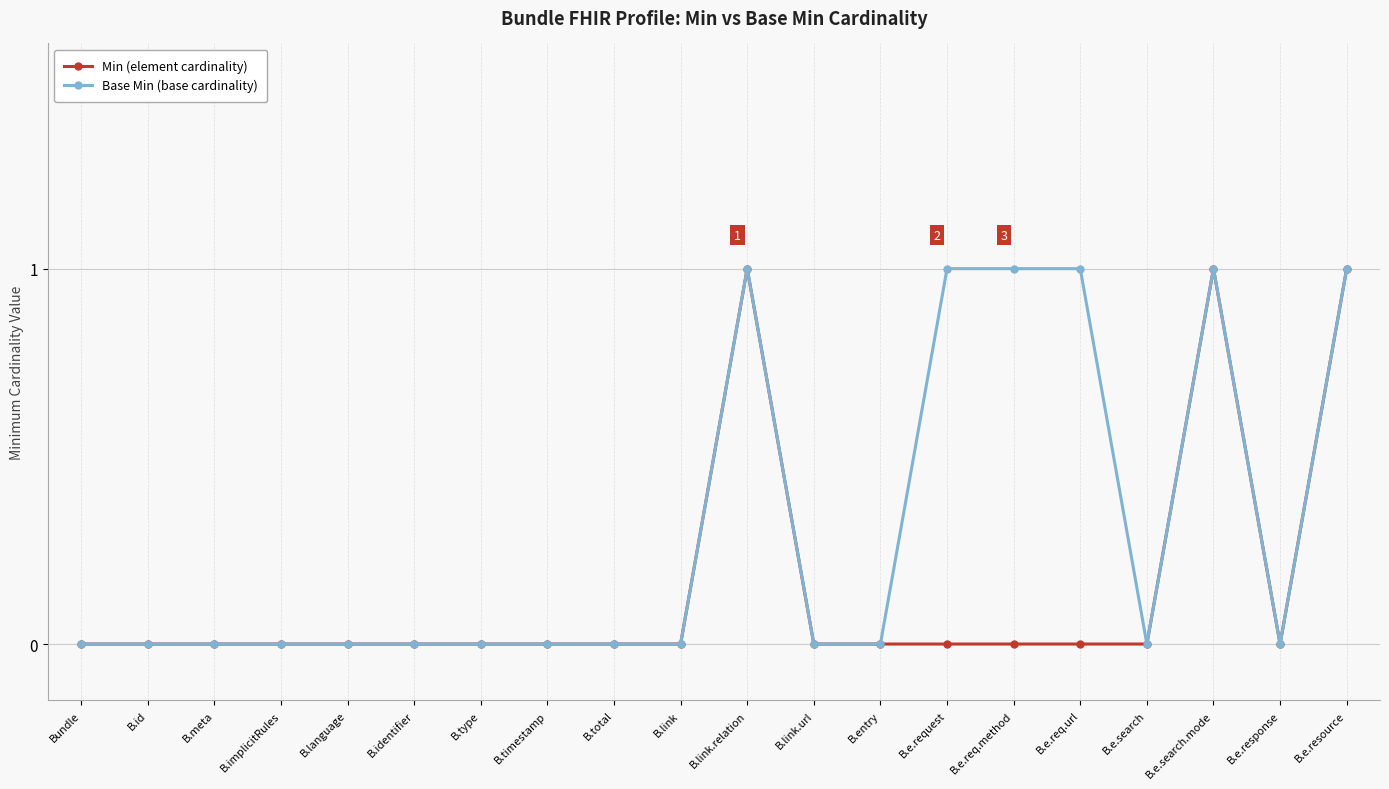

What is the label of the 18th point from the left?

B.e.search.mode